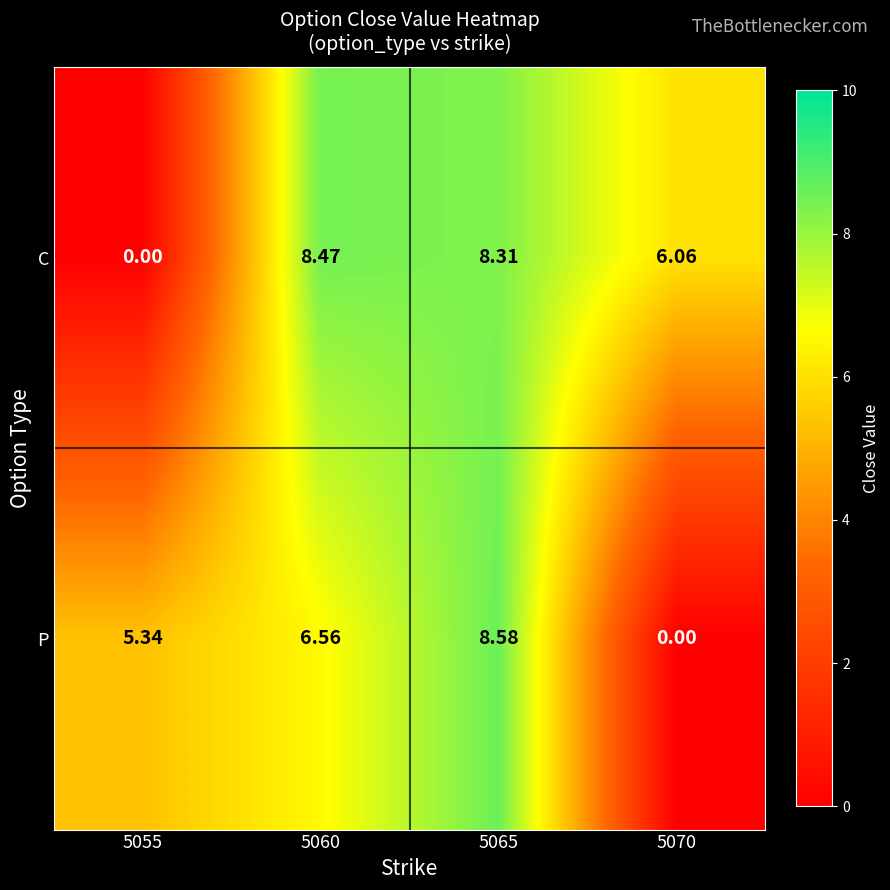

At how many categories does at least one series exceed 3?

4